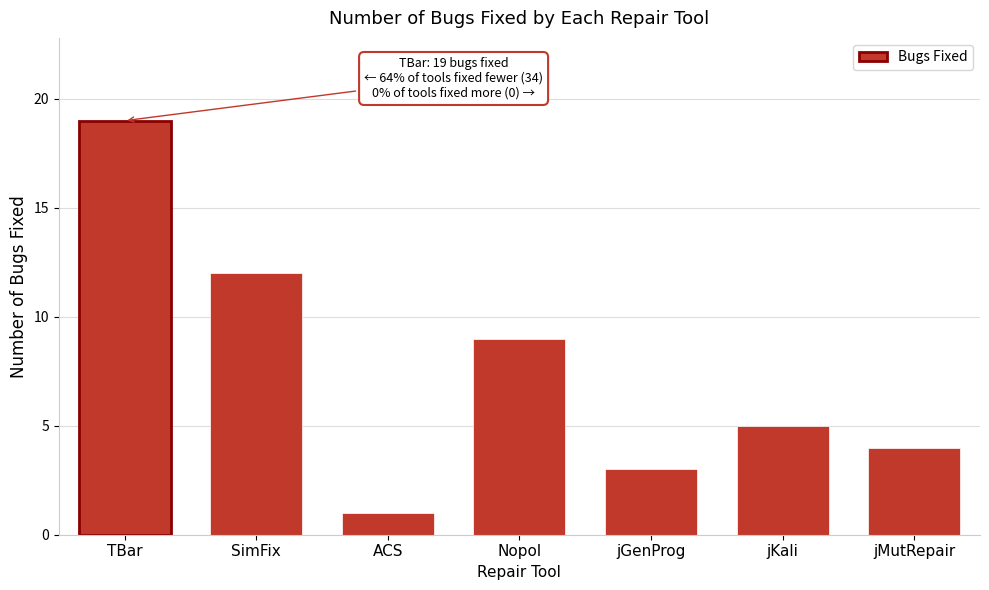

Reading left to right, list all the values displayed in this chart.

TBar=19	SimFix=12	ACS=1	Nopol=9	jGenProg=3	jKali=5	jMutRepair=4